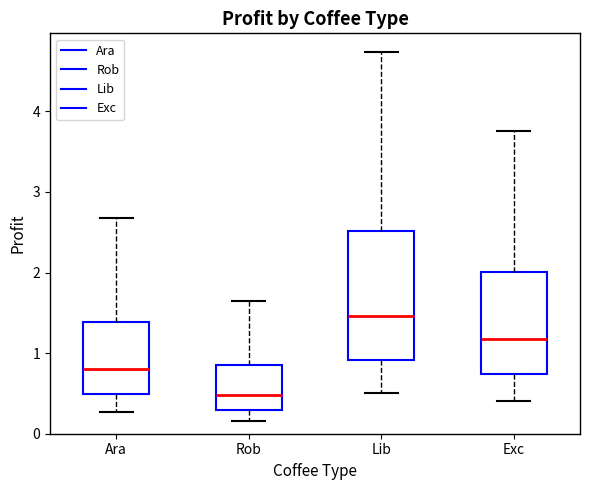

Where does the lower whisker of the box for Exc end on the y-axis? The values are not printed on the chart, so give them approximately, as read against the axis.

0.4